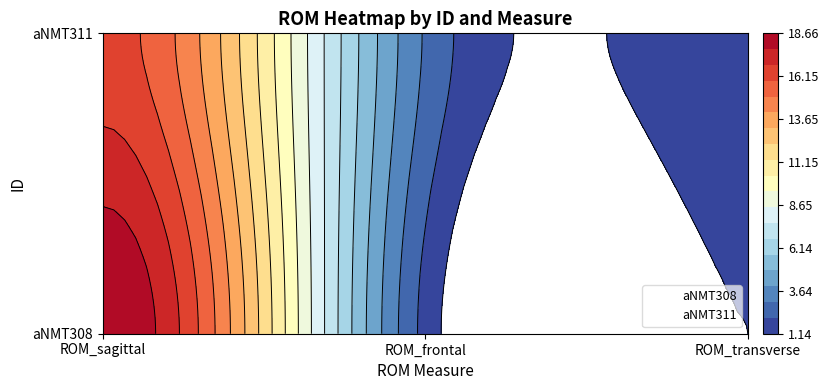

The aNMT308 series shows 1.0 at ROM_frontal. True or false?

False